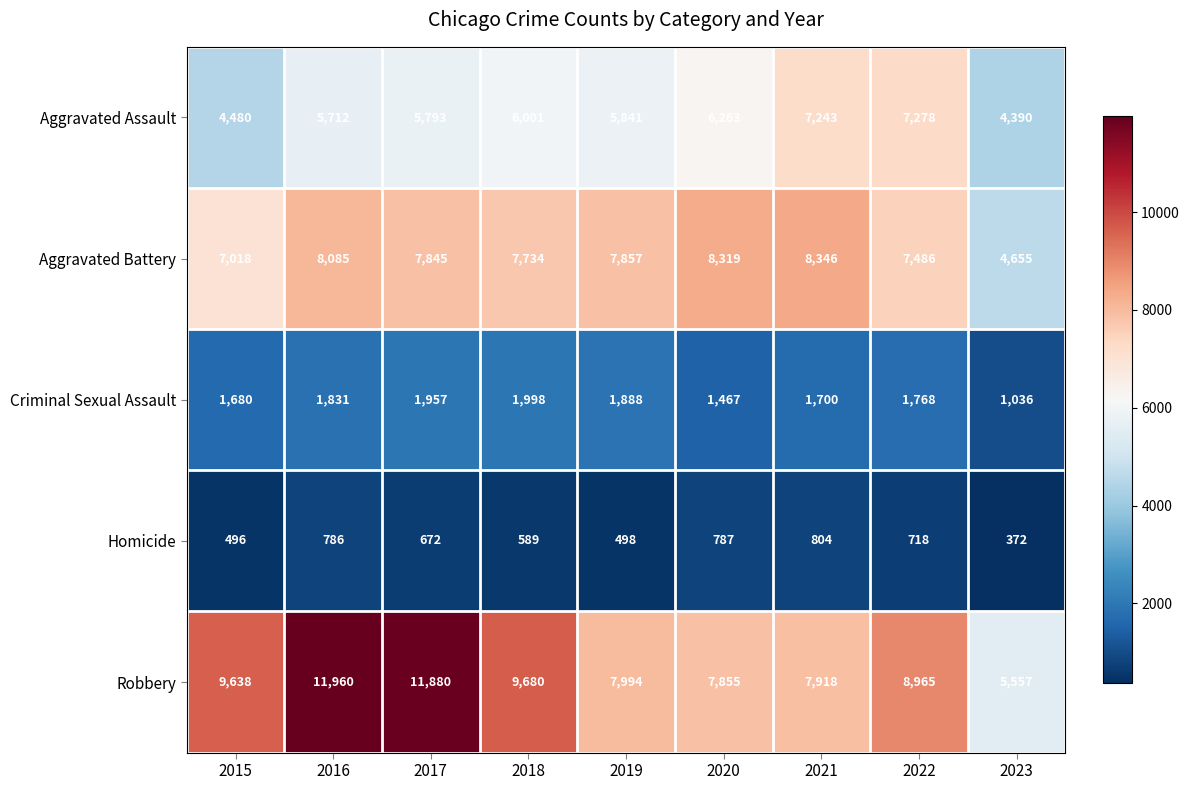

At which category is the sum across all series the highest?

2016